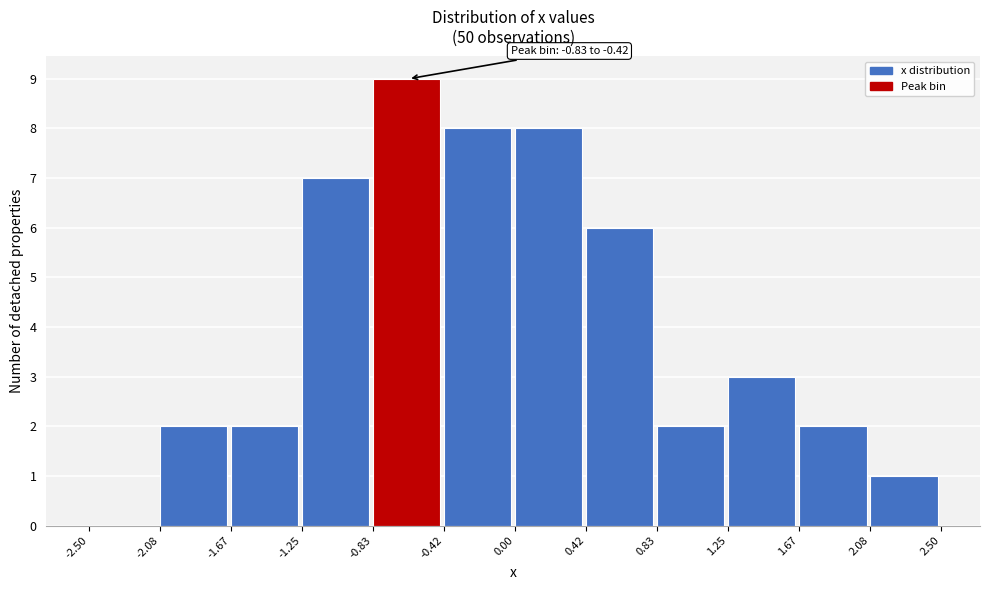

Which range on the x-axis has the tallest bar?

-0.83 to -0.42